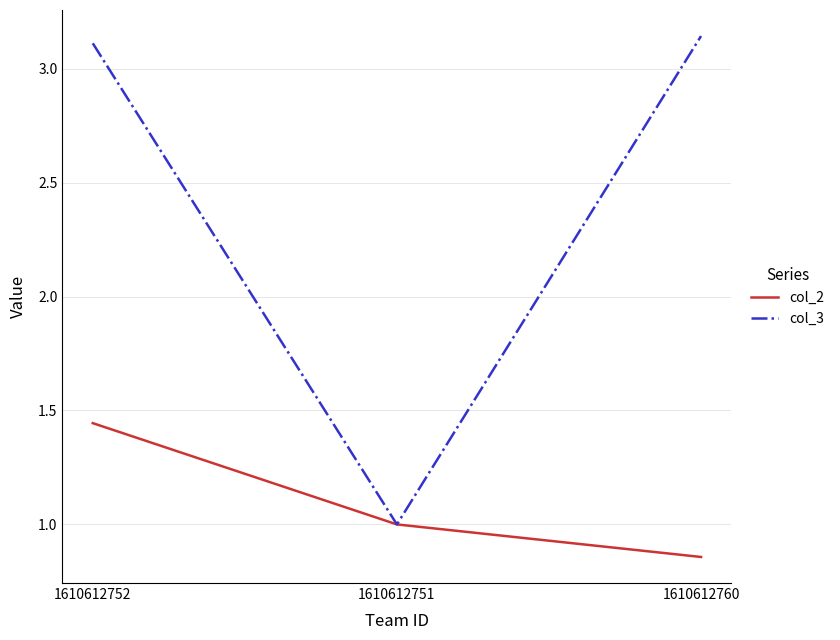

Which series changed the most between 1610612752 and 1610612751?

col_3